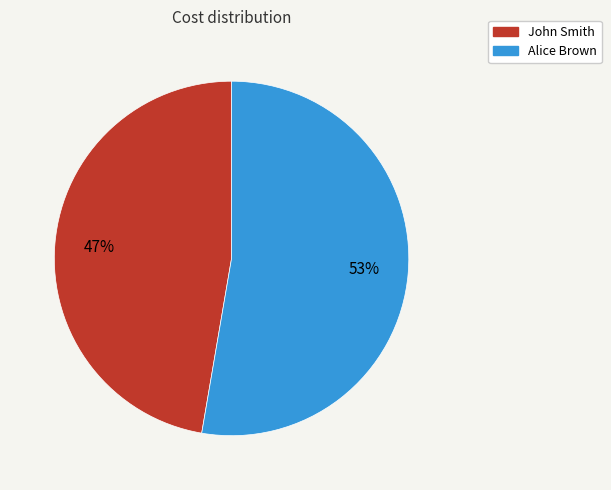

How many slices are in this pie chart?

2